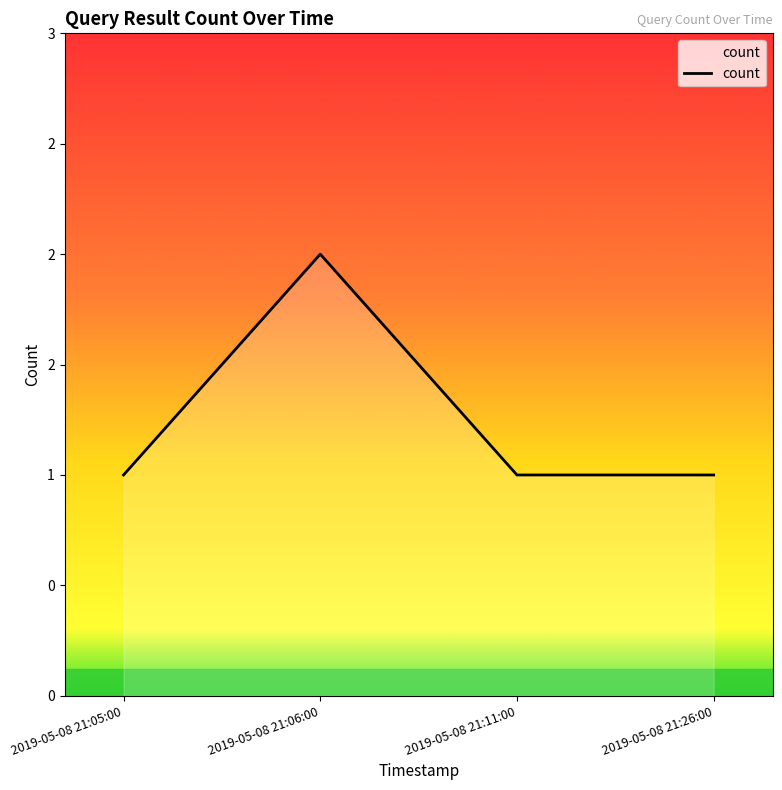

What is the smallest value displayed?

1